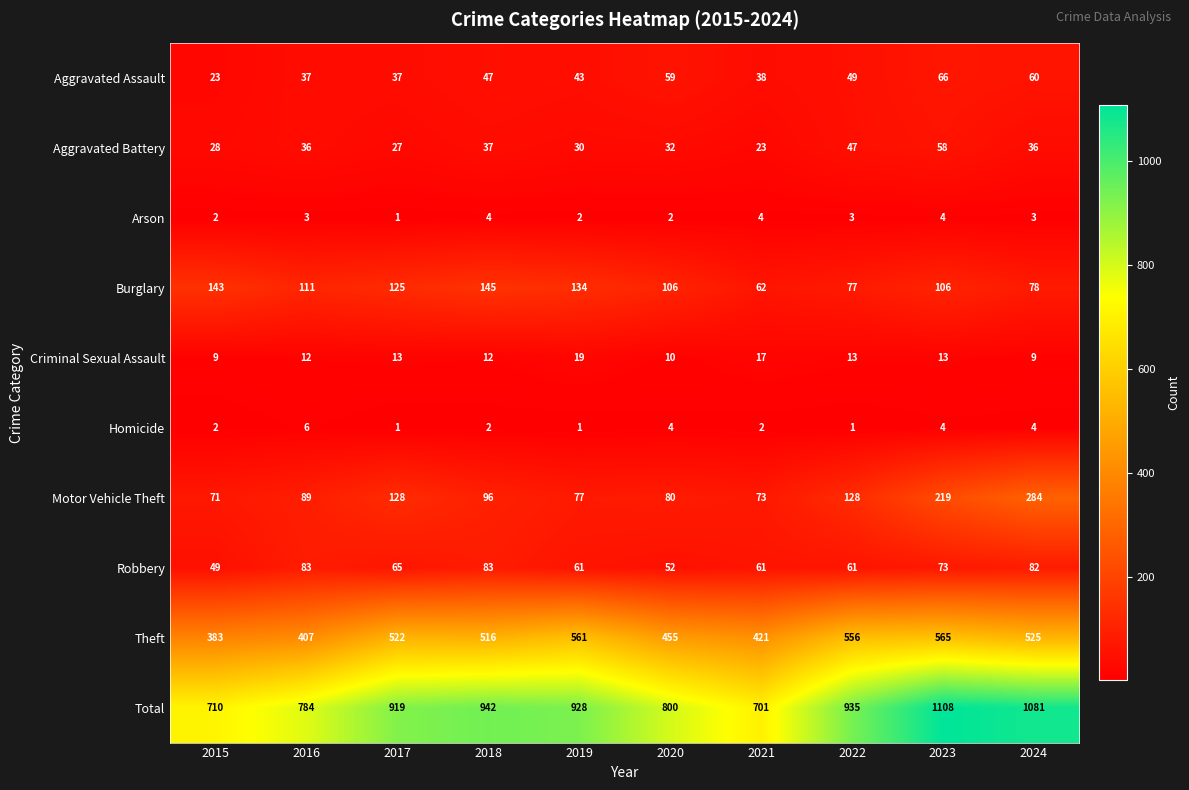

Which series changed the most between 2017 and 2022?

Burglary